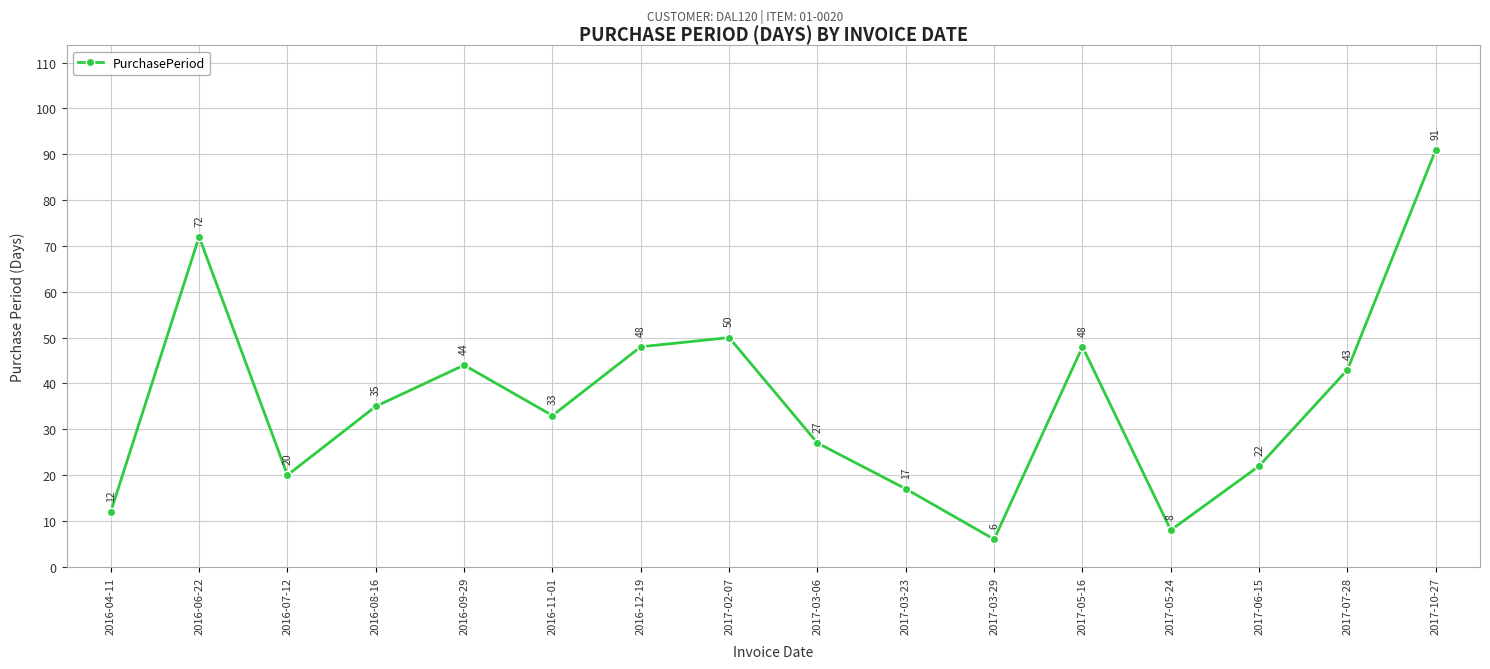

How many categories are shown in the chart?

16